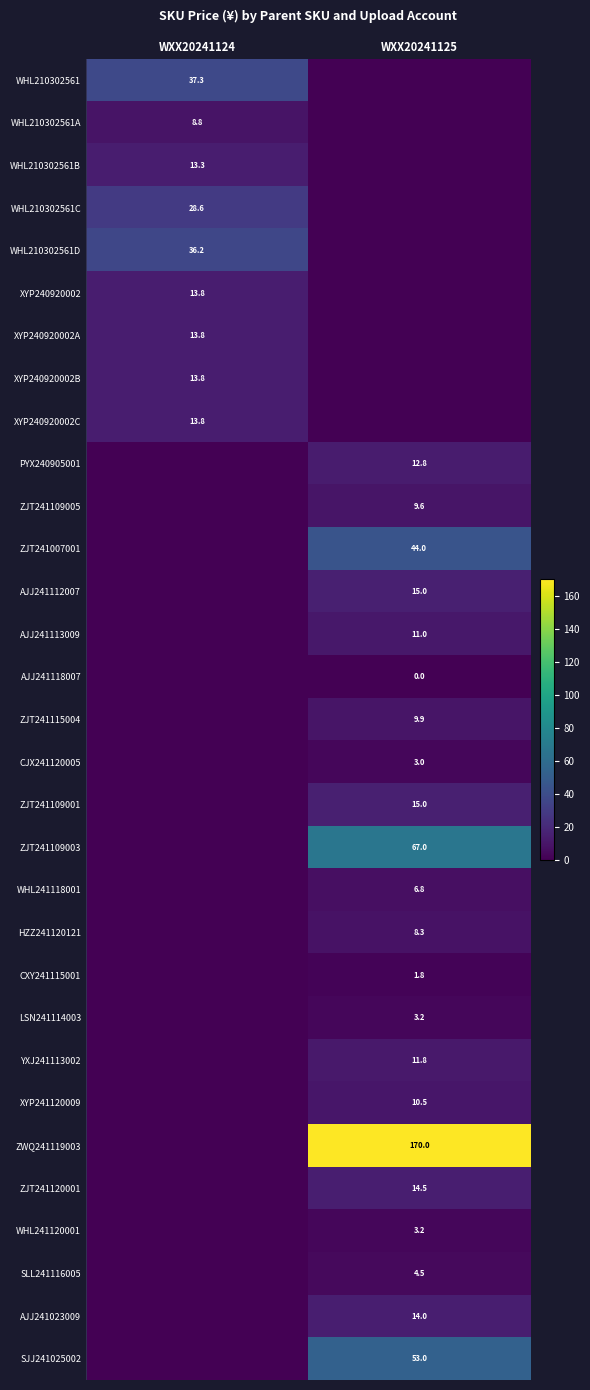

Between WXX20241125 and WXX20241124, which is larger?

WXX20241124